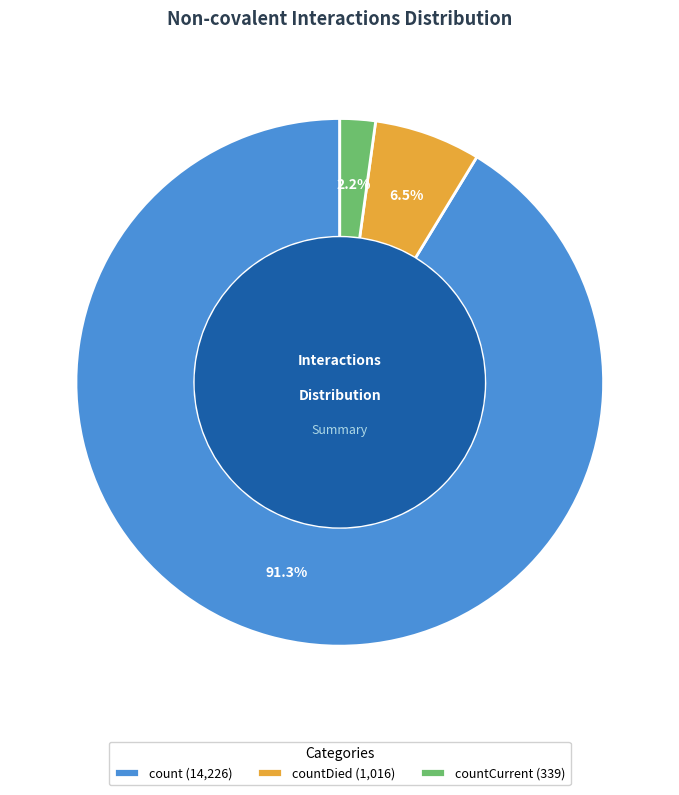

What is the majority slice?

count (14,226)